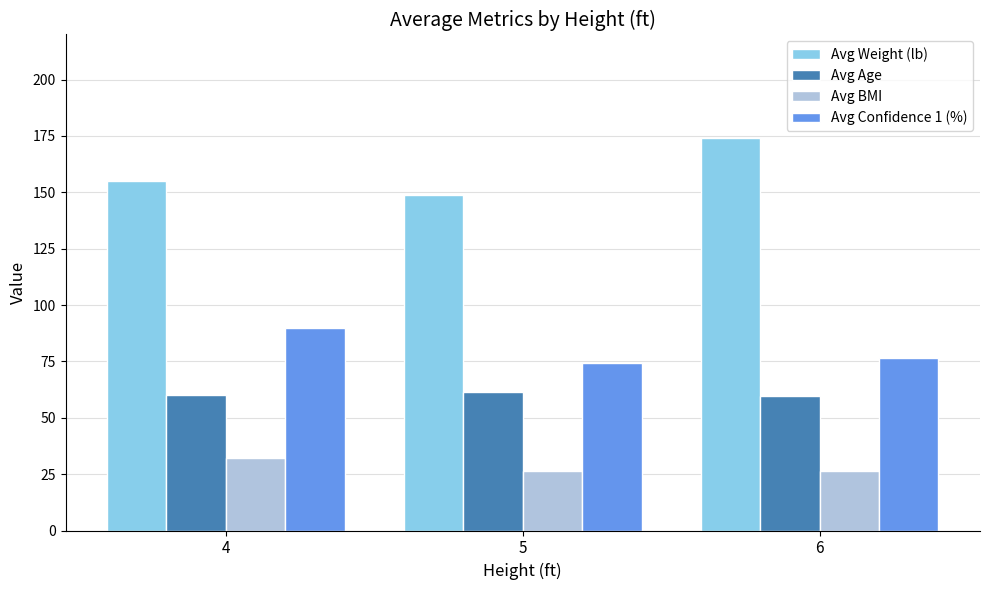

What is the difference between the highest and lowest values at 4?

123.0